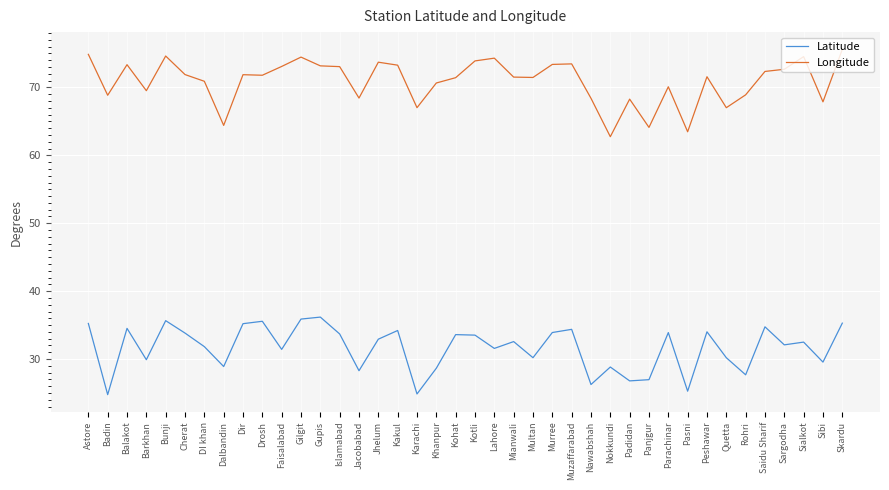

What is the difference between the Latitude values at Lahore and Dir?

3.6